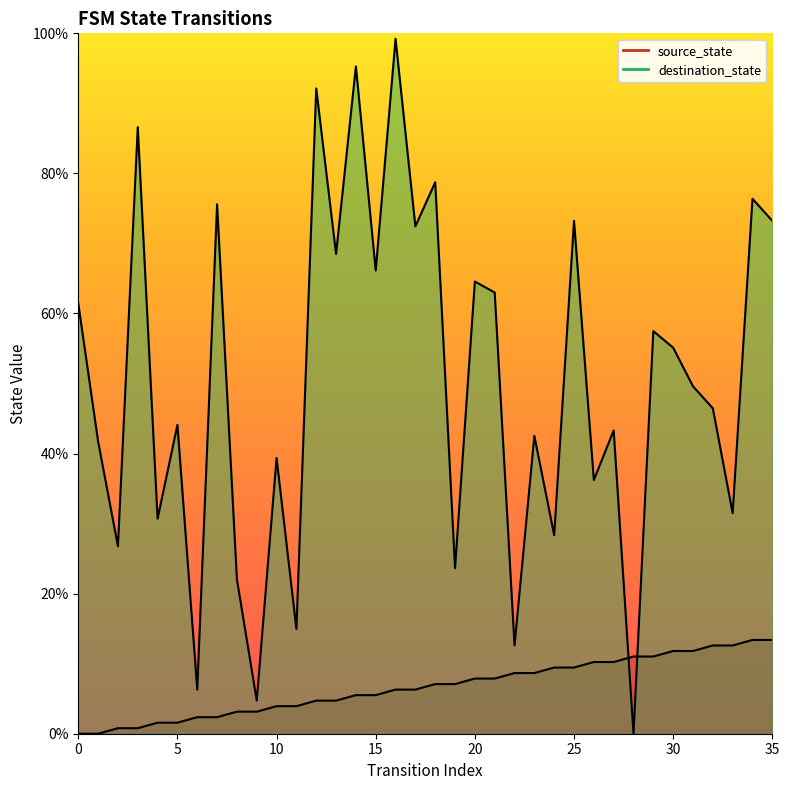

The value of source_state at 31 is 11.8. True or false?

True